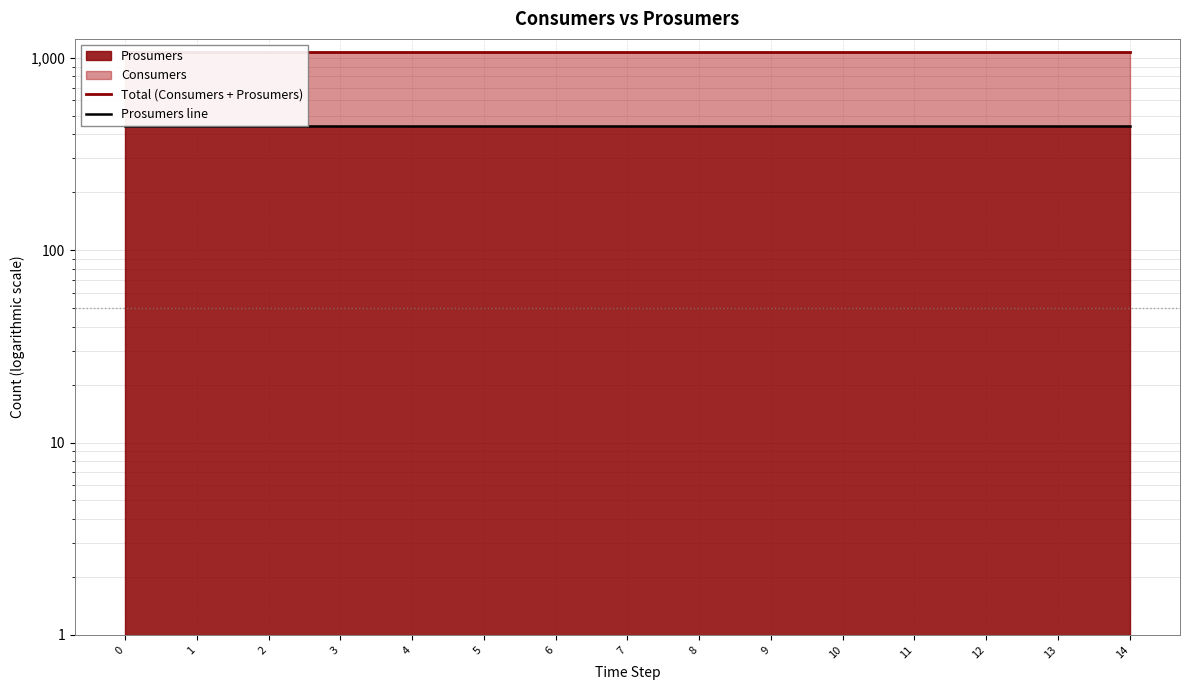

What is the minimum value shown in the chart?

440